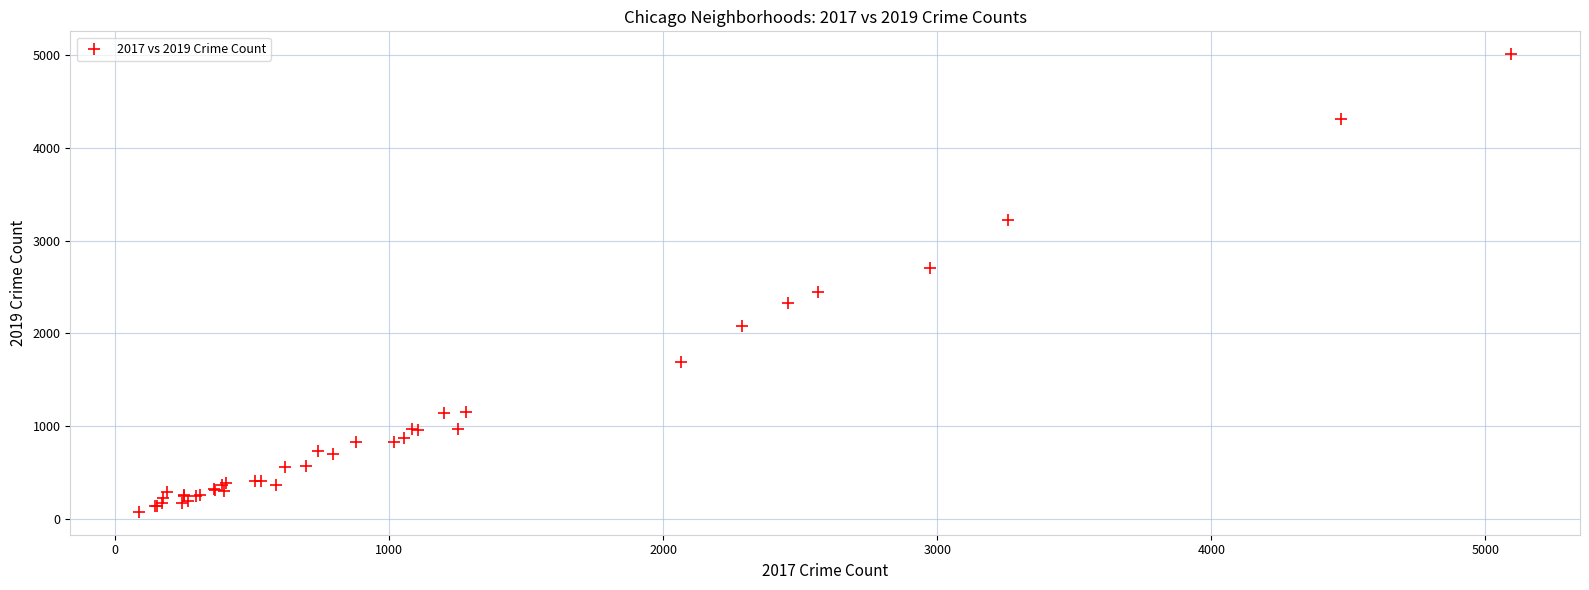

What Y value in the scatter plot is closest to 2542?

2441